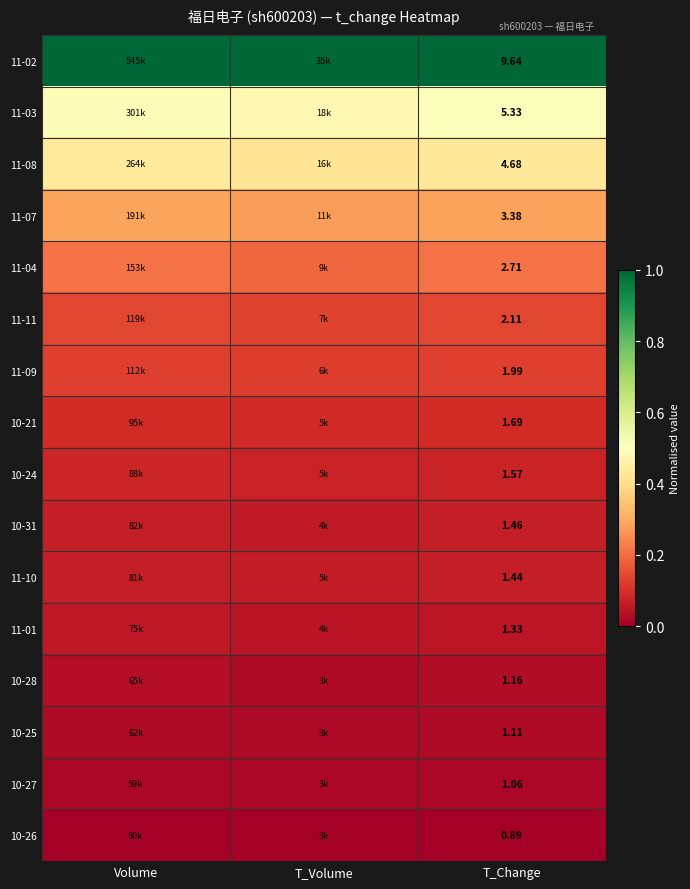

At which category is the sum across all series the highest?

Volume